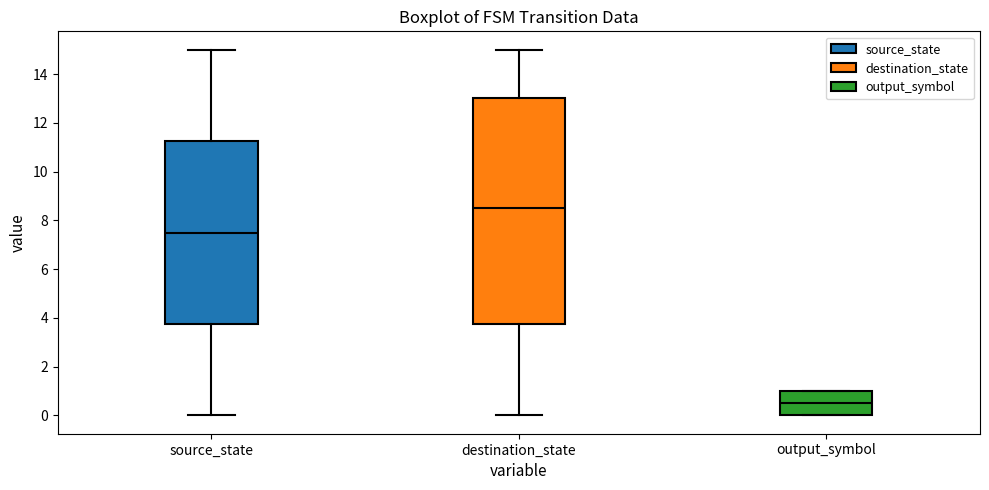

Where does the median line of the box for source_state sit on the y-axis? The values are not printed on the chart, so give them approximately, as read against the axis.

7.6